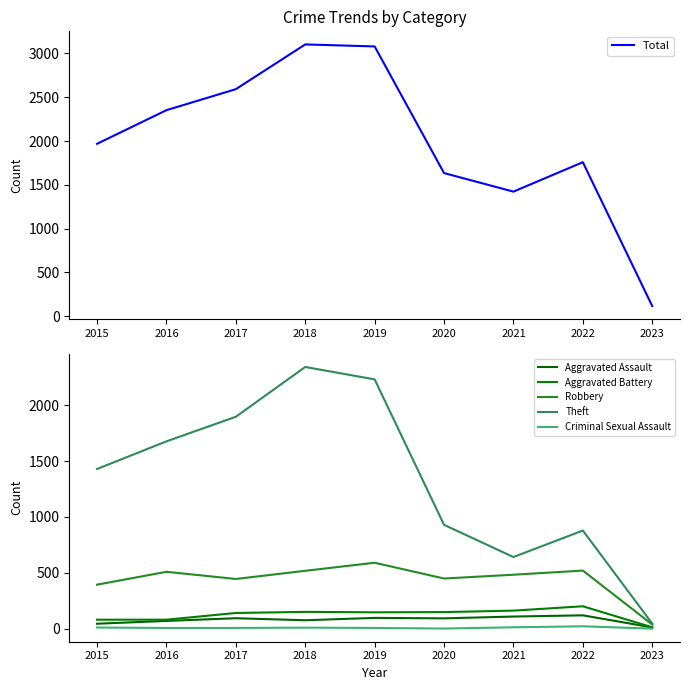

What is the maximum value shown in the chart?

3103